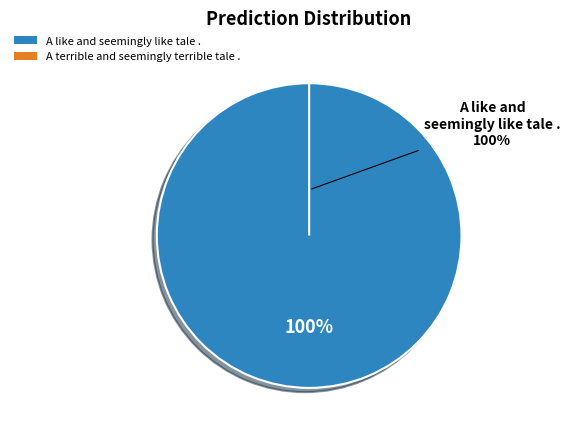

To the nearest percent, what is the difference between the largest and smallest slice percentages?

100%